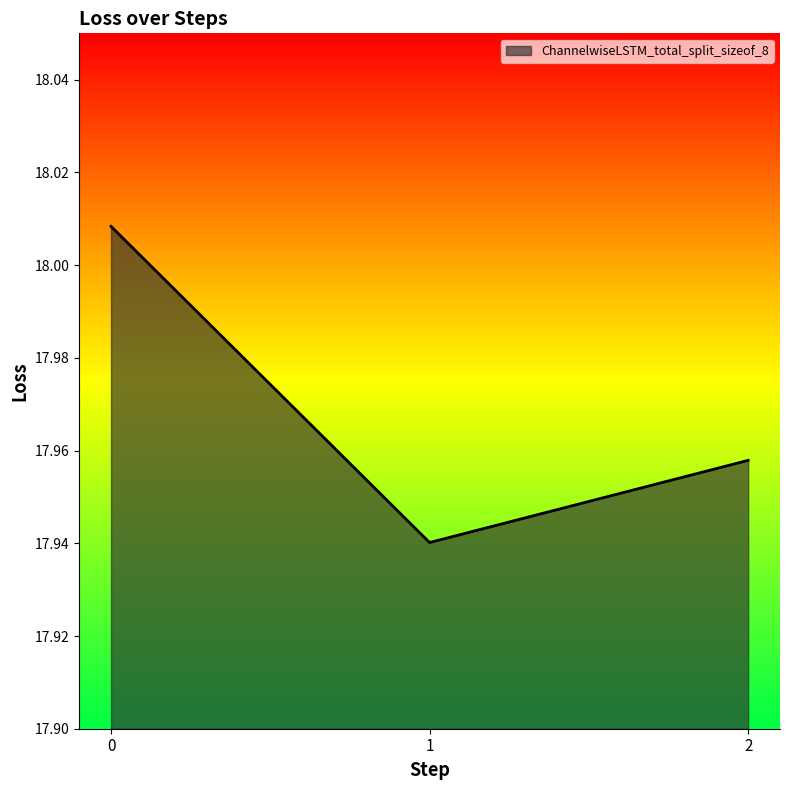

Rank the categories by value from lowest to highest.

1, 2, 0